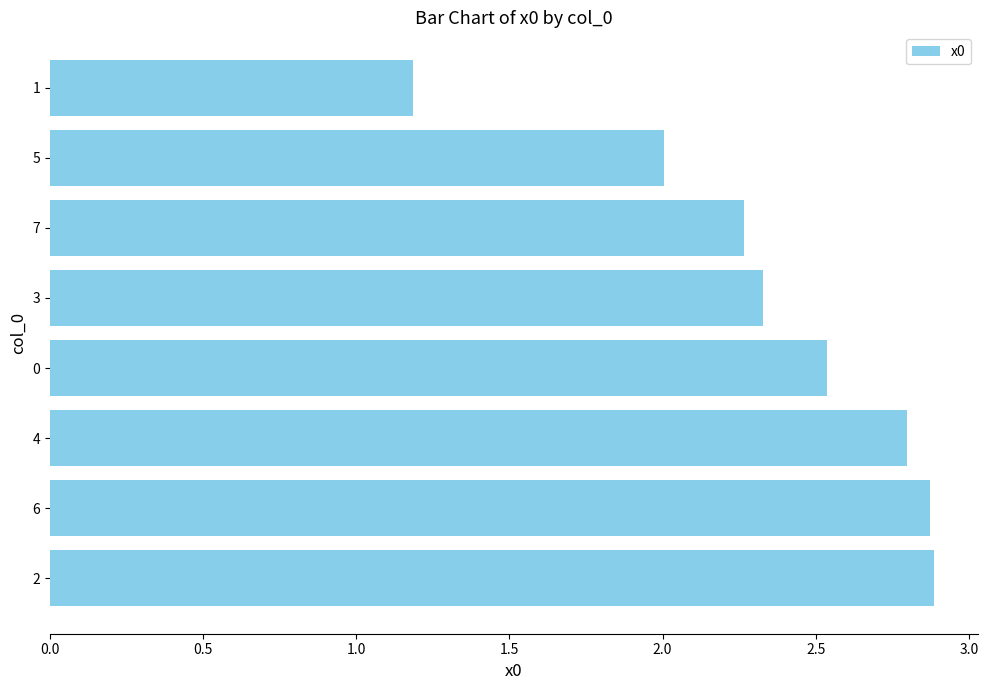

What is the difference between the maximum and minimum values?

1.7